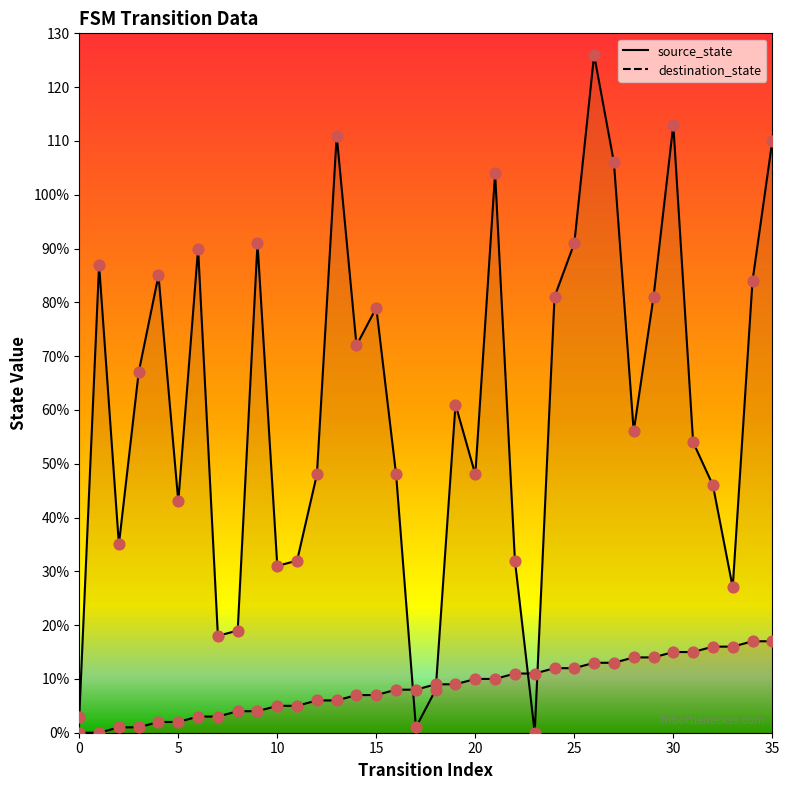

What are all the series names shown in the legend?

source_state, destination_state